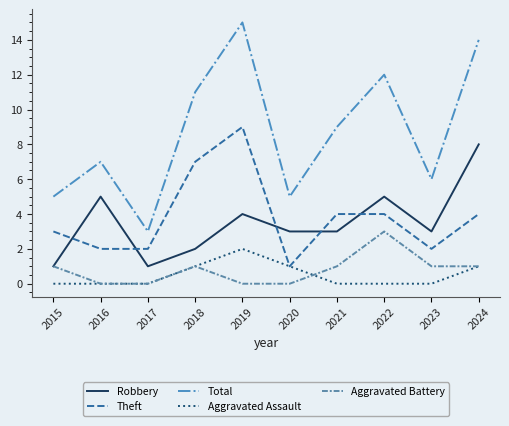

What are all the series names shown in the legend?

Robbery, Theft, Total, Aggravated Assault, Aggravated Battery